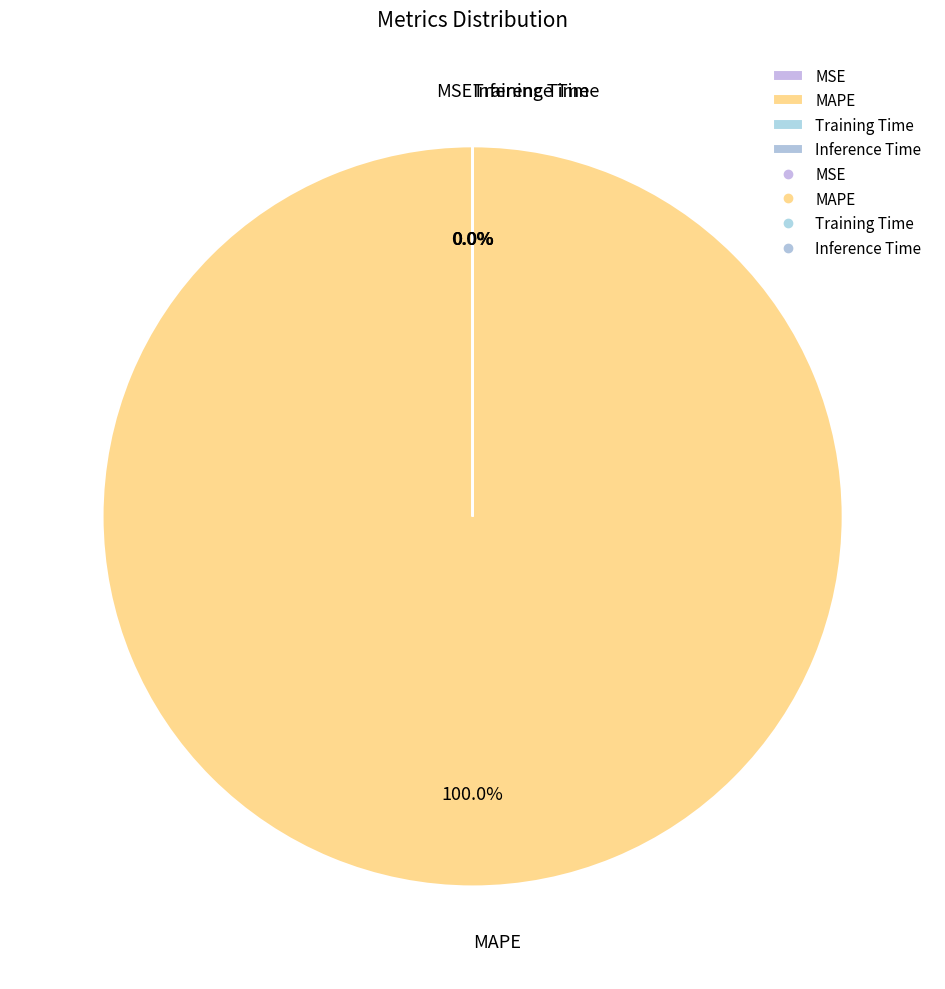

What percentage is the MAPE slice, to the nearest percent?

100%